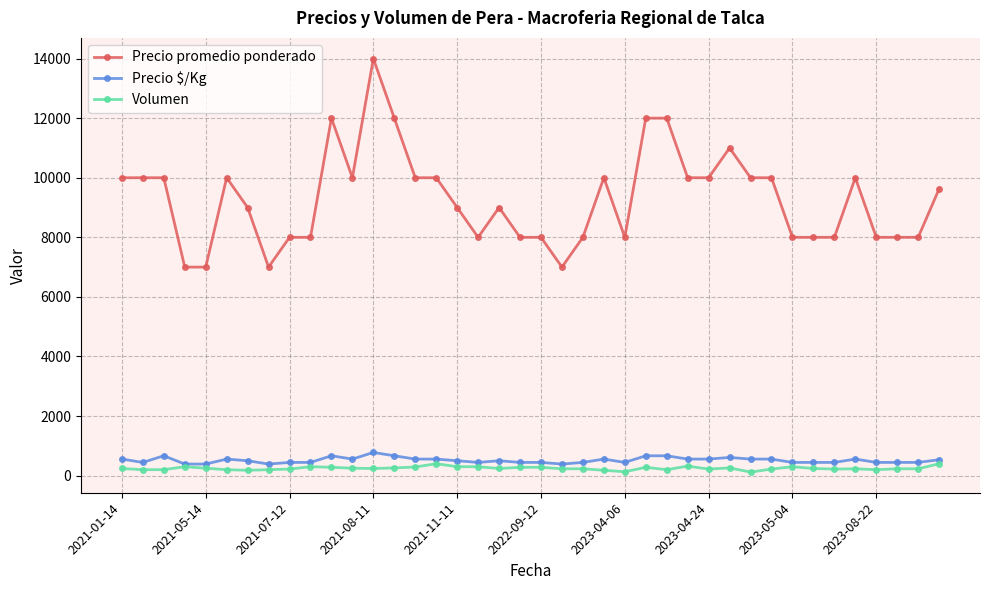

What is the maximum value shown in the chart?

14000